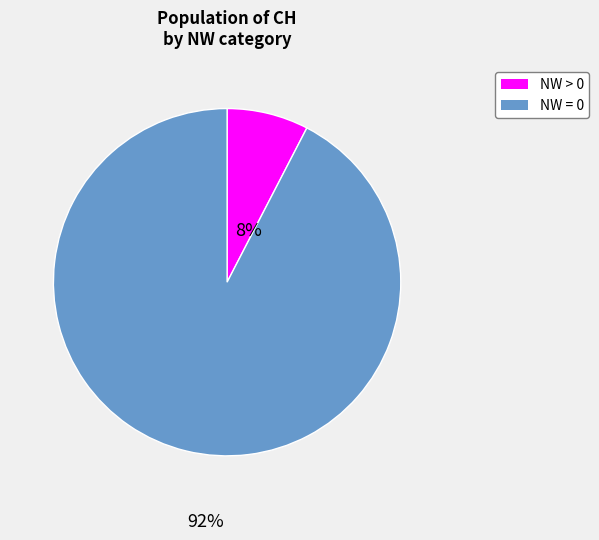

How many segments does this pie chart have?

2